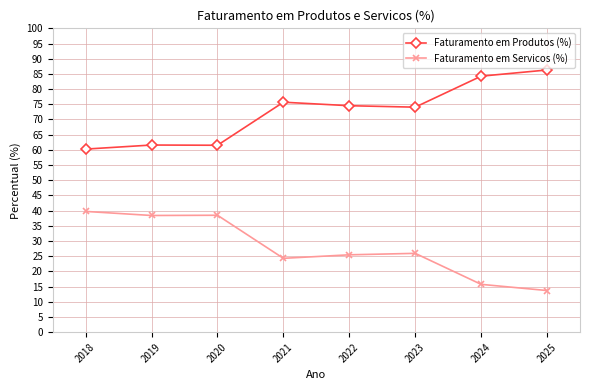

True or false: Faturamento em Produtos (%) has more than 0 interior local peaks.

True